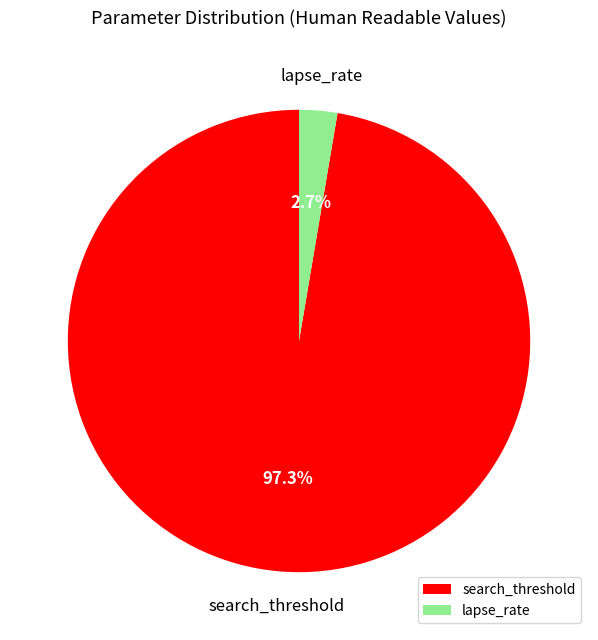

How much of the chart is everything except lapse_rate?

97.3%